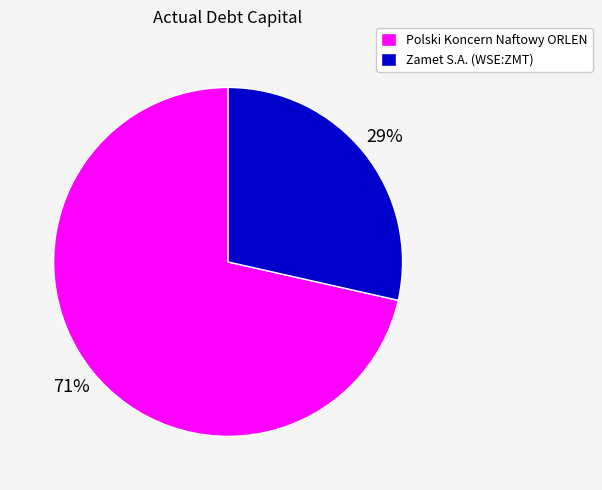

Does any single category account for the majority?

Yes